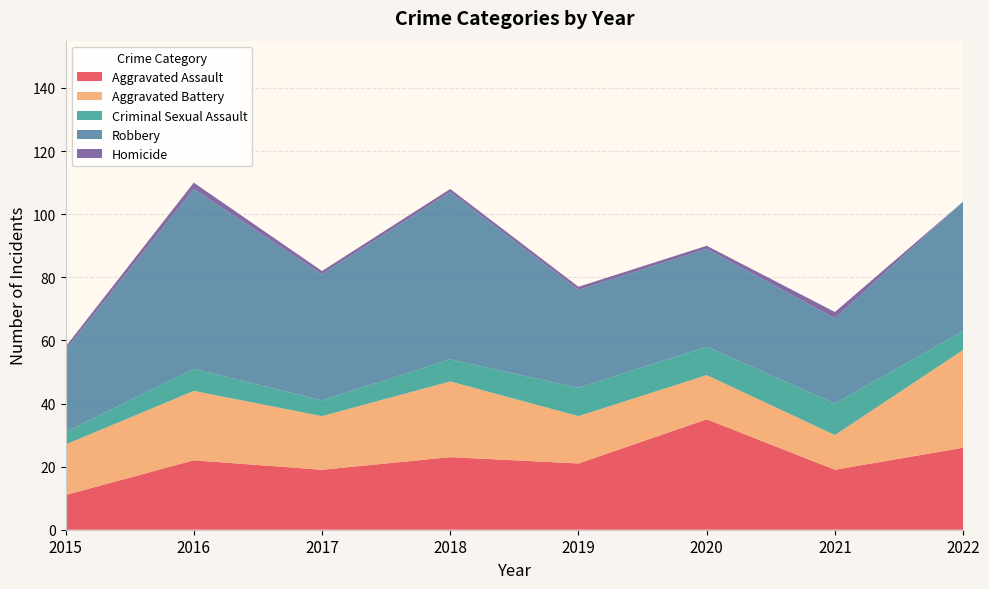

How many lines are shown in the chart?

5